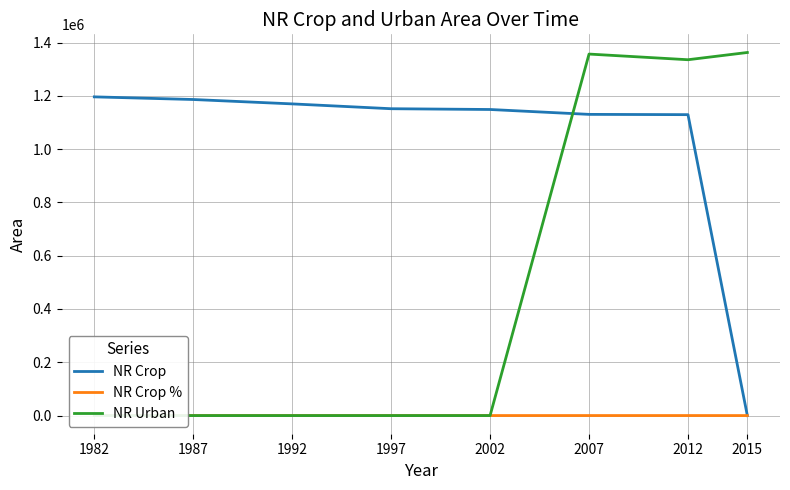

Reading left to right, what are all the values shown in this chart?

NR Crop: 1196074.0	1186153.0	1169707.0	1151563.0	1148672.0	1130351.0	1129312.0	0.0
NR Crop %: 87.8	87.0	85.8	84.5	84.3	83.0	82.9	0.0
NR Urban: 0.0	0.0	0.0	0.0	0.0	1356702.0	1335431.0	1362620.0